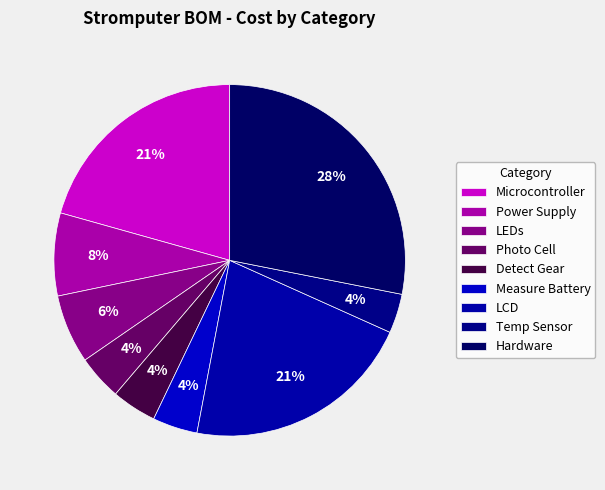

To the nearest percent, what is the difference between the largest and smallest slice percentages?

24%